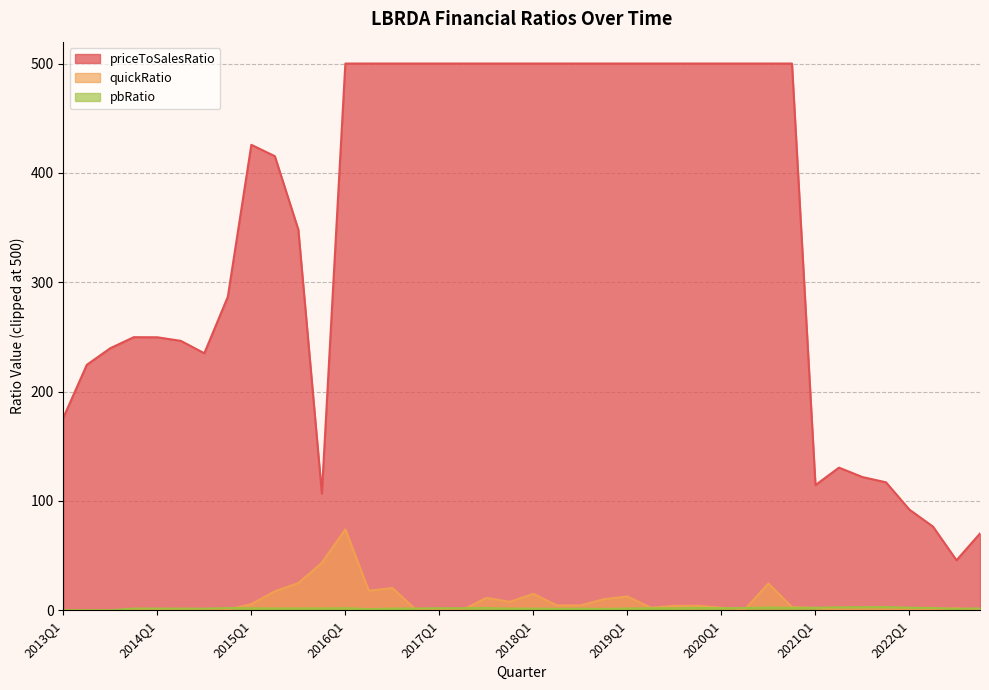

How many lines are shown in the chart?

3